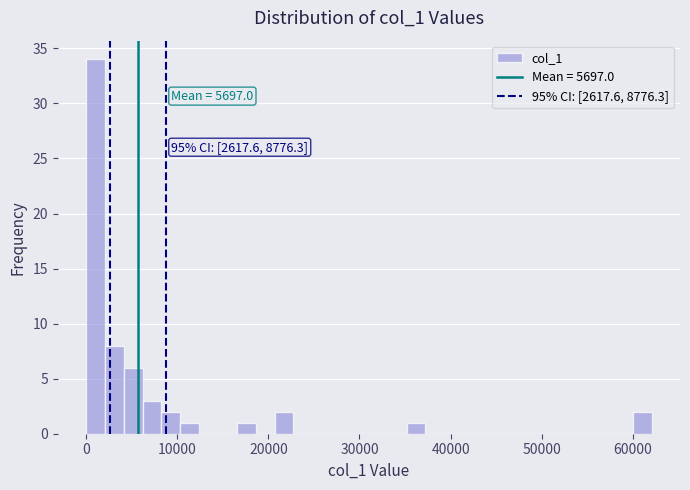

Read against the x-axis, roughly where is the centre of the tallest bar?

1000